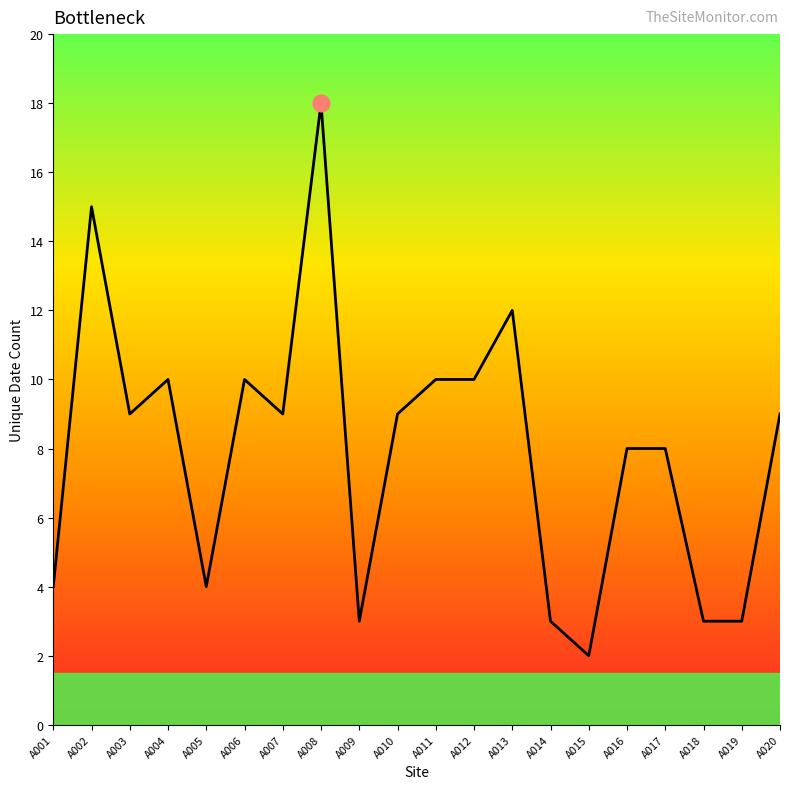

Where does the data first go above 9?

A002